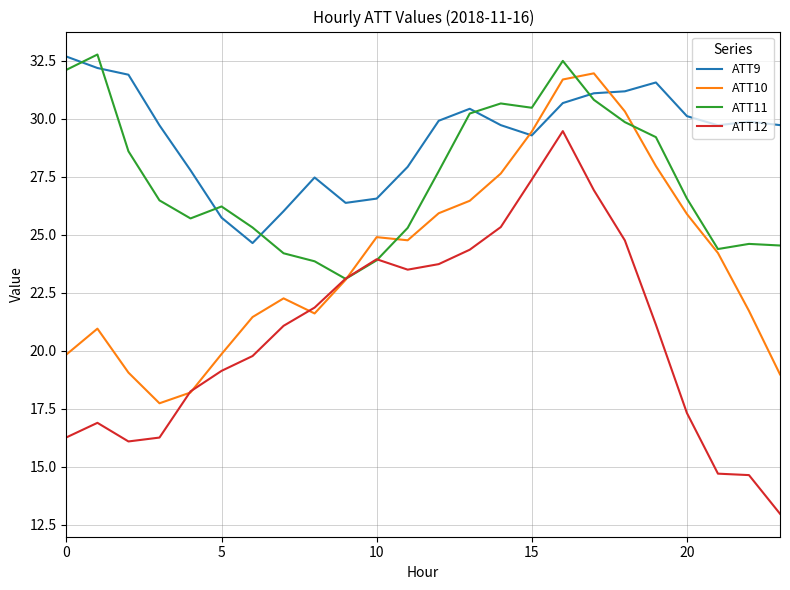

Which series has the largest range (max minus min)?

ATT12